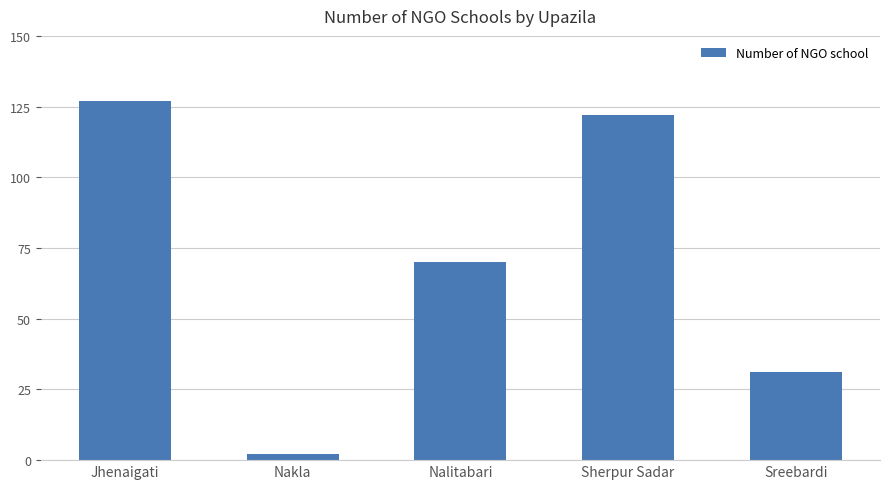

Between Jhenaigati and Sherpur Sadar, which is larger?

Jhenaigati